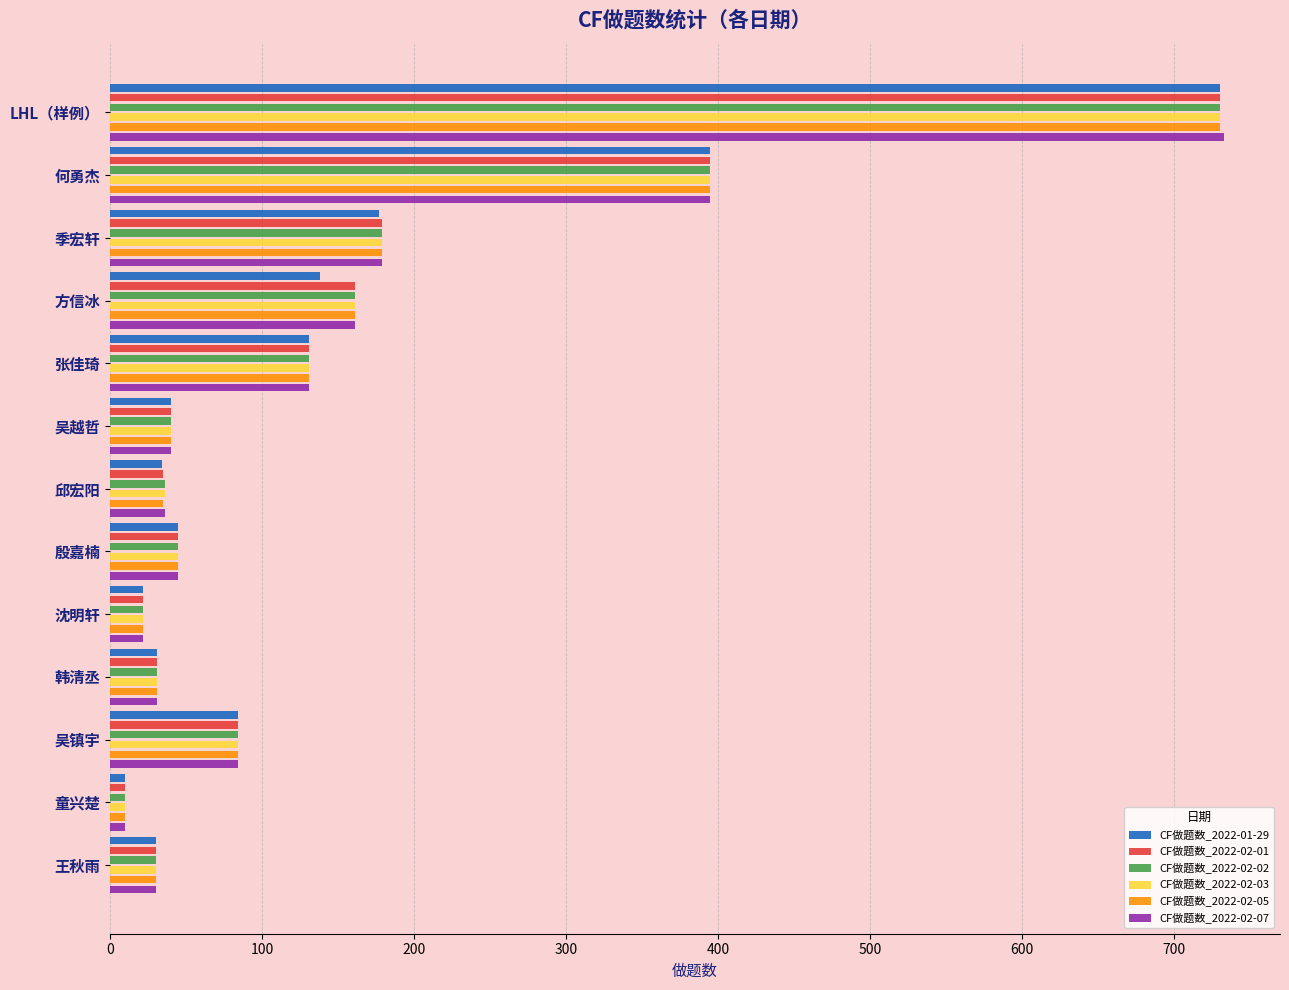

What is the difference between the CF做题数_2022-02-05 values at 韩清丞 and 吴镇宇?

53